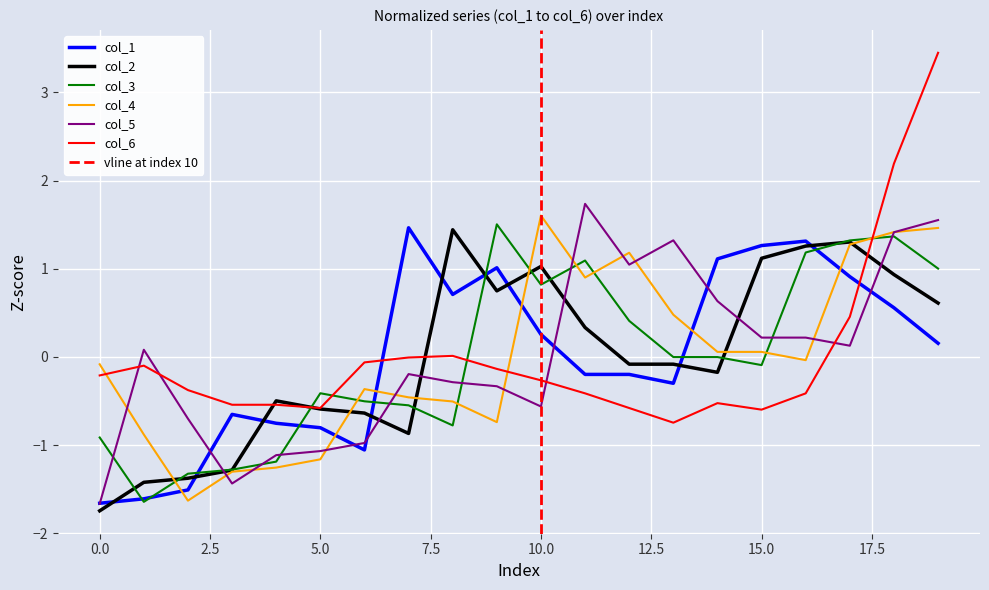

Which series has the largest total across all categories?

col_4